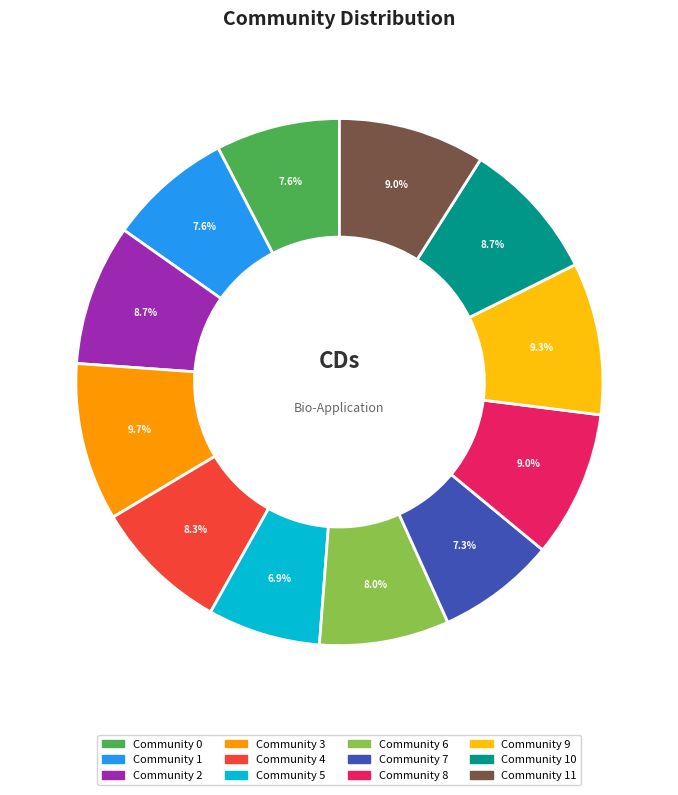

Does any single category account for the majority?

No